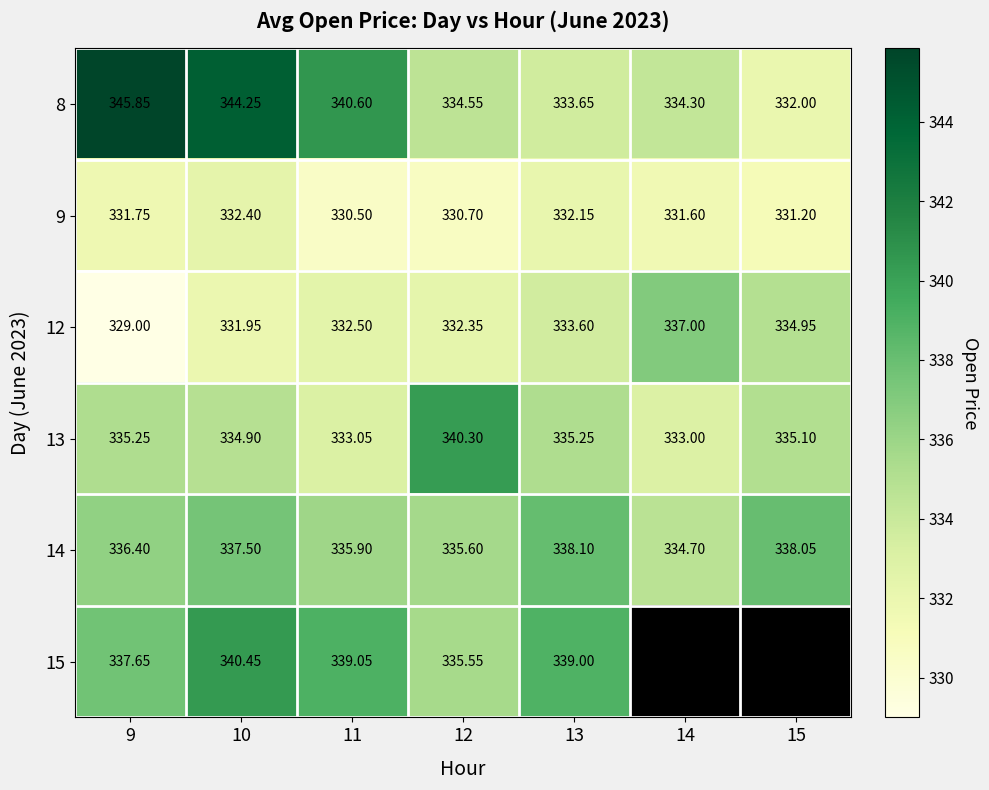

The value of 12 at 12 is 332.4. True or false?

True